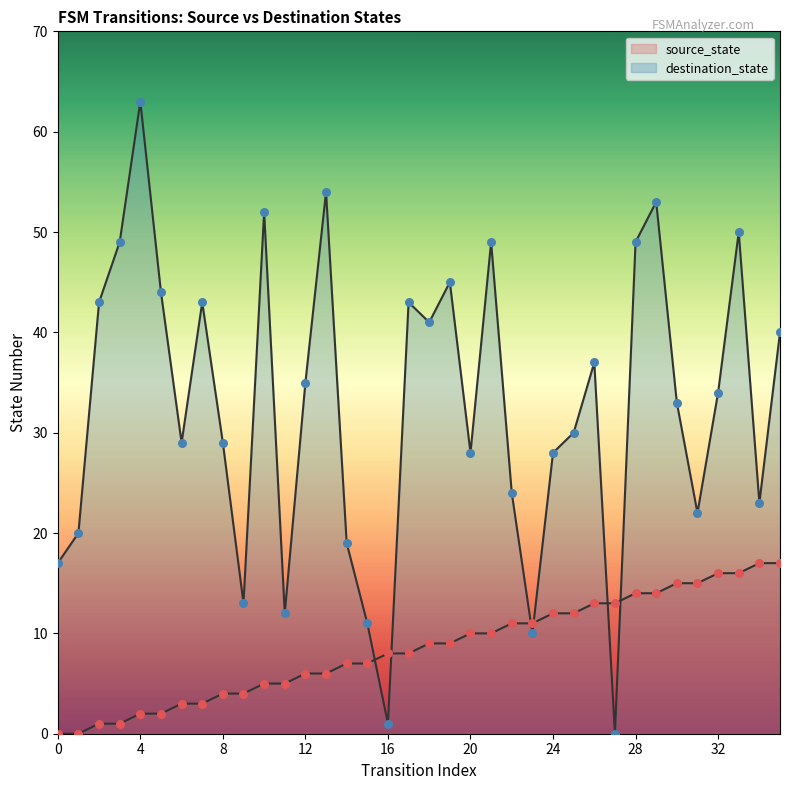

Which series has the largest Y range (max minus min)?

destination_state